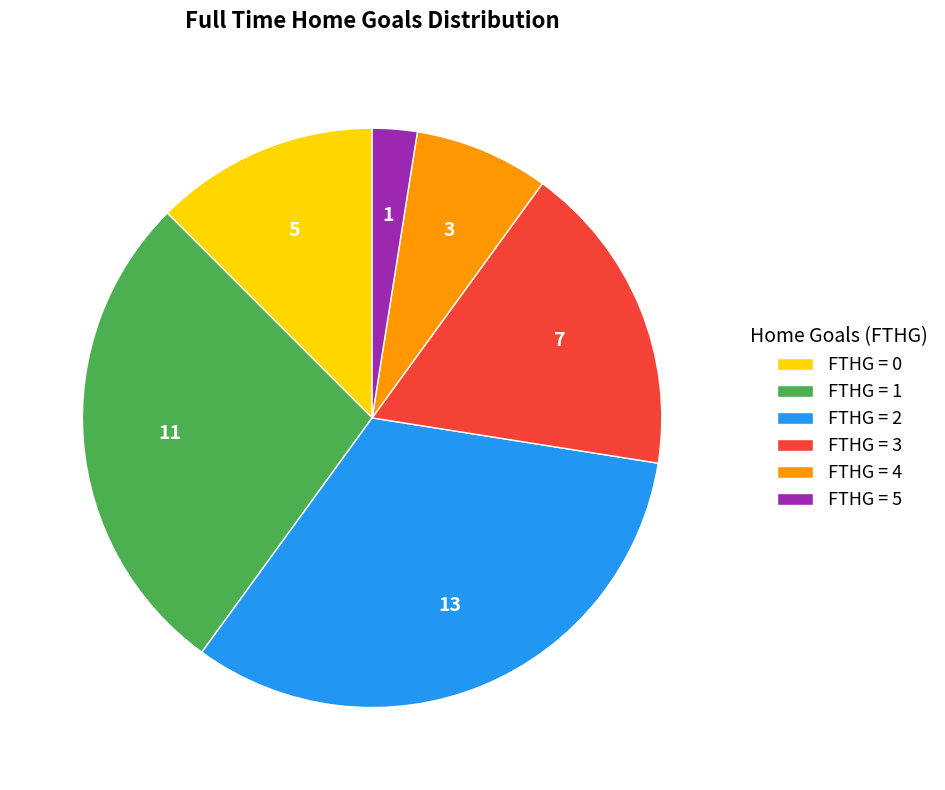

Which has a higher value, FTHG = 5 or FTHG = 3?

FTHG = 3